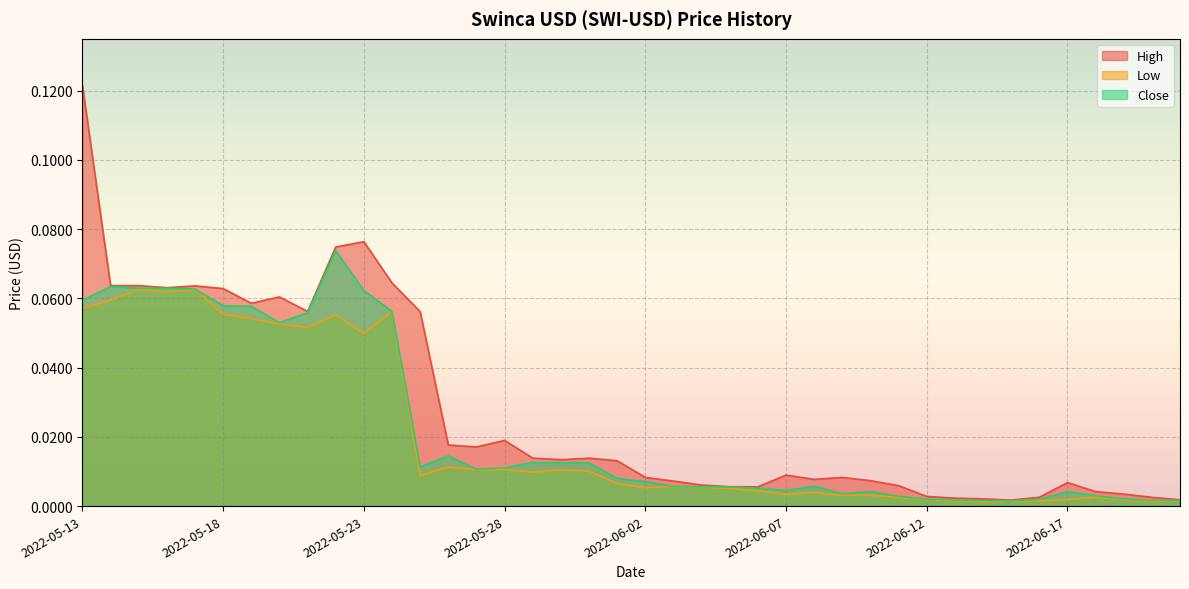

How many interior local valleys does the High series have?

9